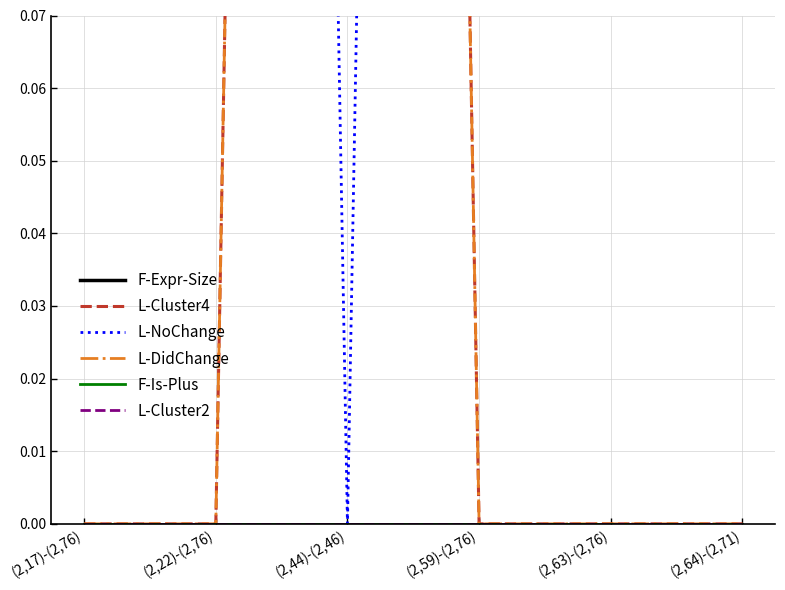

What are all the series names shown in the legend?

F-Expr-Size, L-Cluster4, L-NoChange, L-DidChange, F-Is-Plus, L-Cluster2